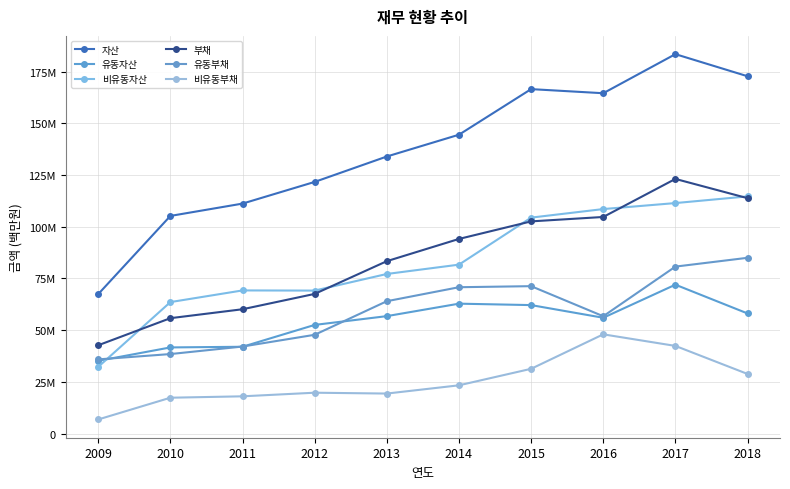

At which category is the sum across all series the highest?

2017